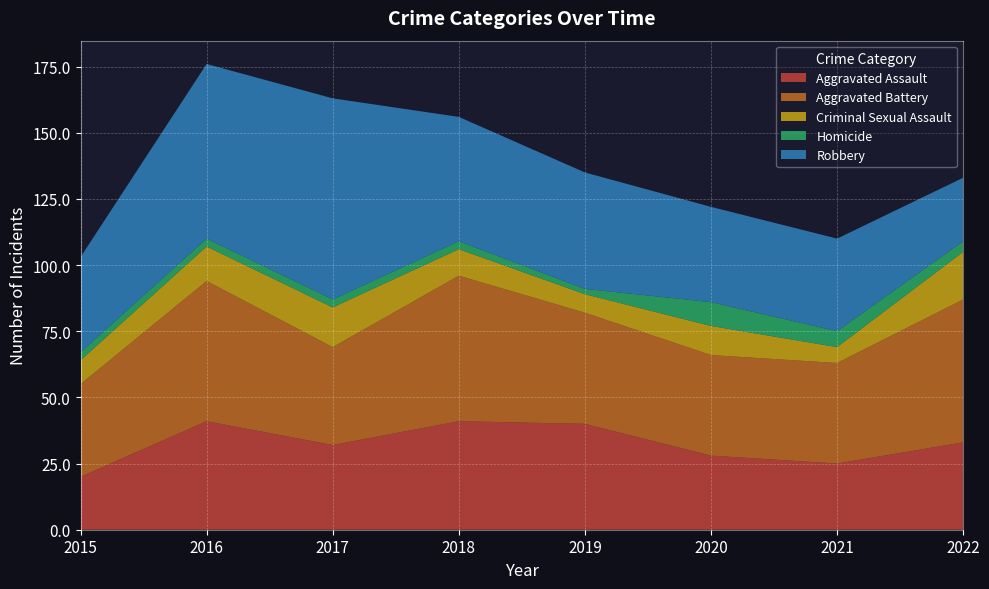

Reading right to left, extract all data points from this chart.

Aggravated Assault: 33	25	28	40	41	32	41	20
Aggravated Battery: 54	38	38	42	55	37	53	35
Criminal Sexual Assault: 18	6	11	7	10	15	13	9
Homicide: 4	6	9	2	3	3	3	3
Robbery: 24	35	36	44	47	76	66	36